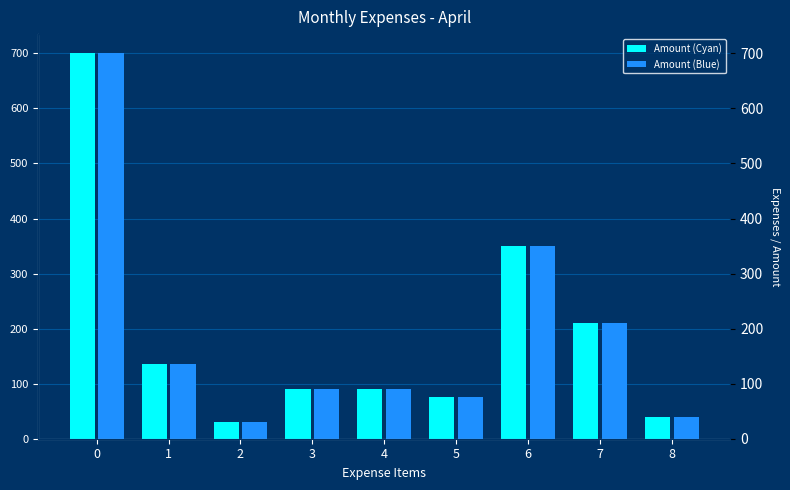

How many values in the Amount (Cyan) series are below 90?

3